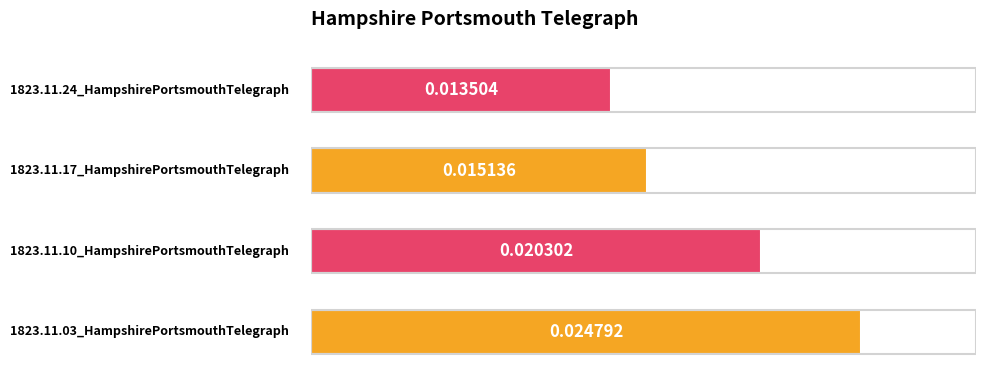

Count the number of data series in this chart.

1